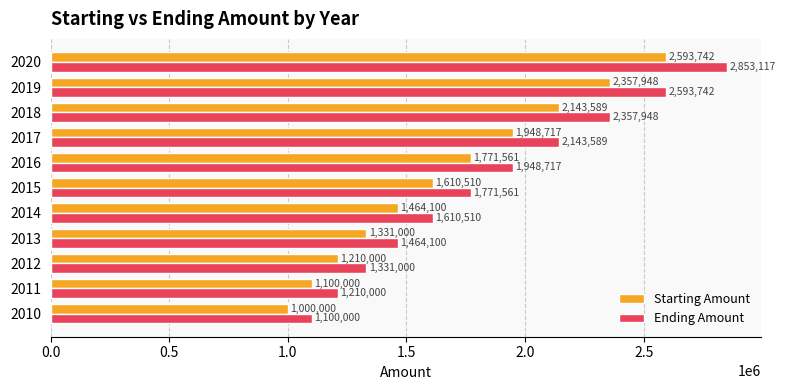

At which label is Ending Amount closest to 1976558?

2016